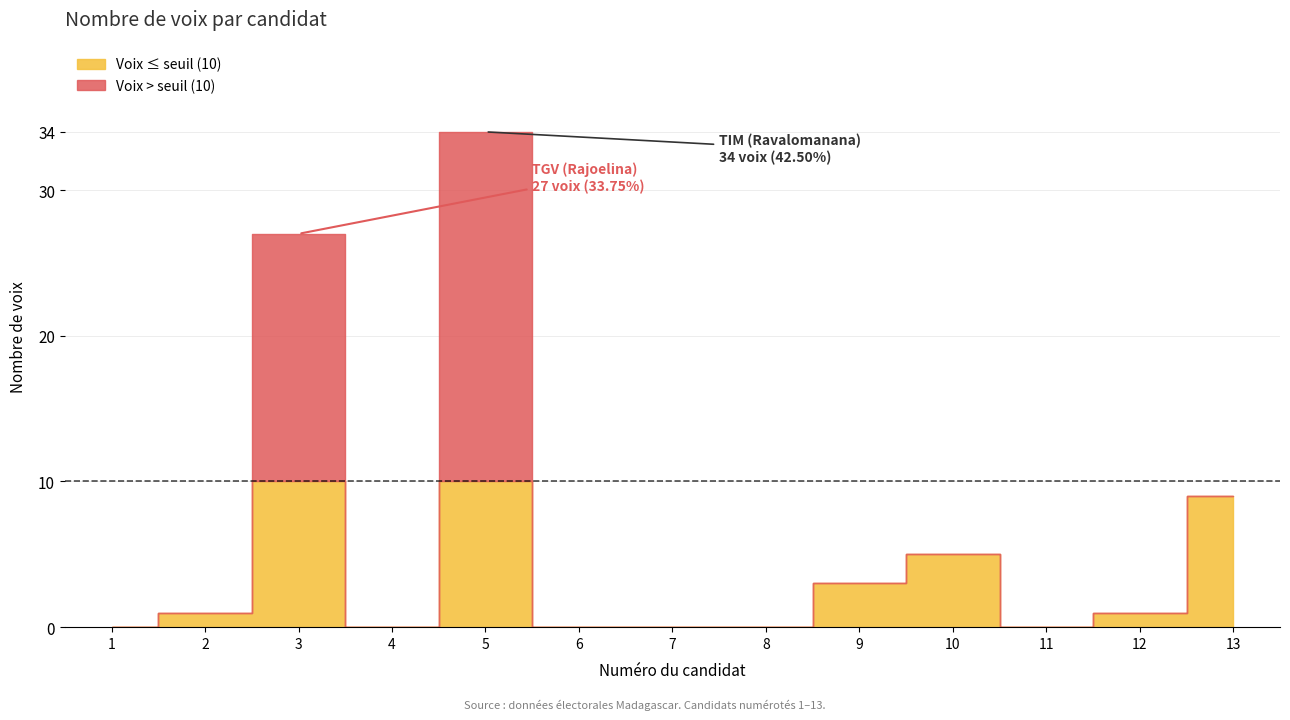

Which category has the lowest value across all series?

1